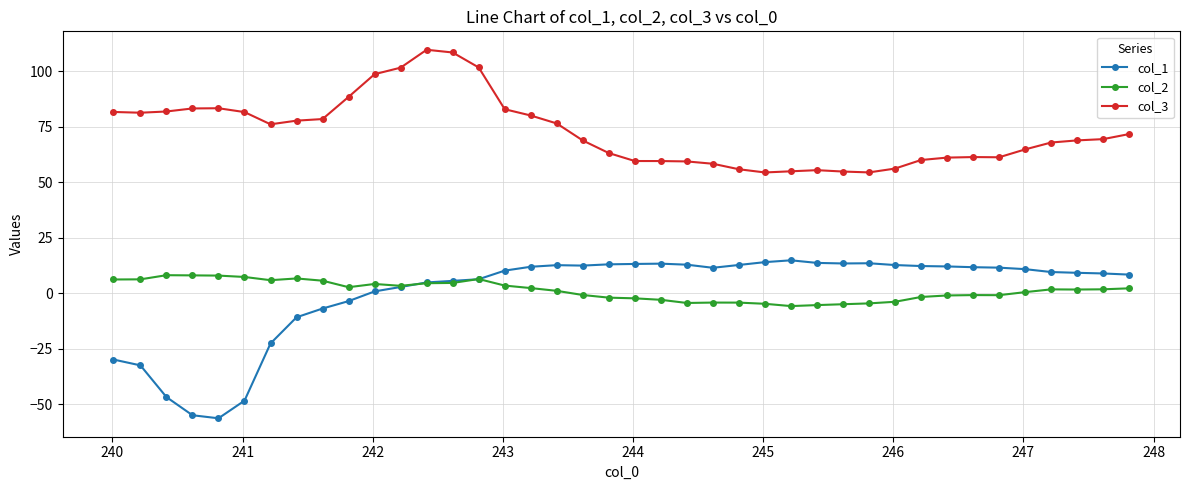

What is the value of the col_1 point at the 7th from the left?

-22.5